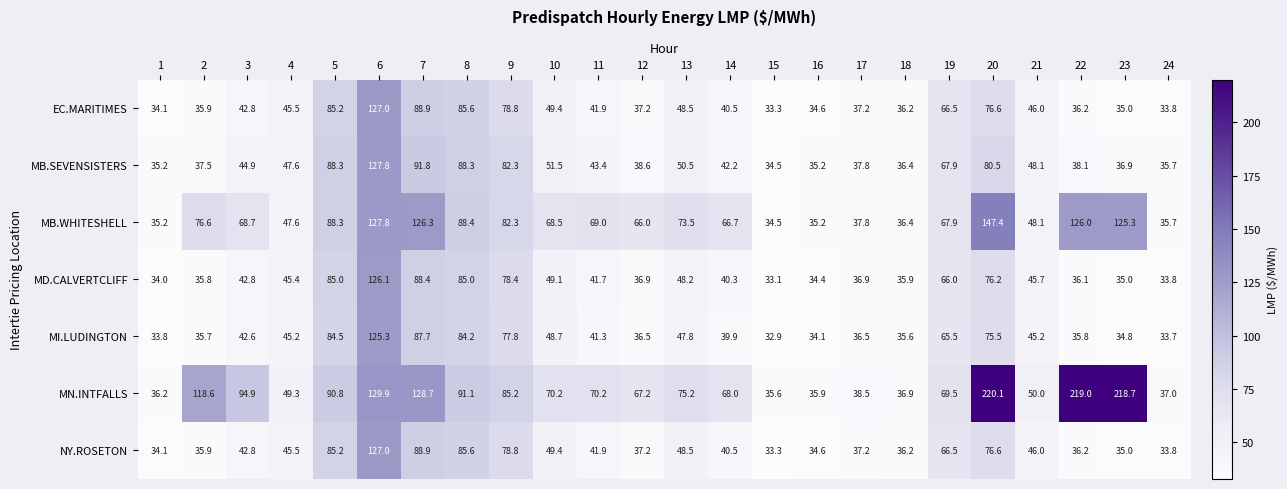

What is the approximate value of NY.ROSETON at 6?

127.0